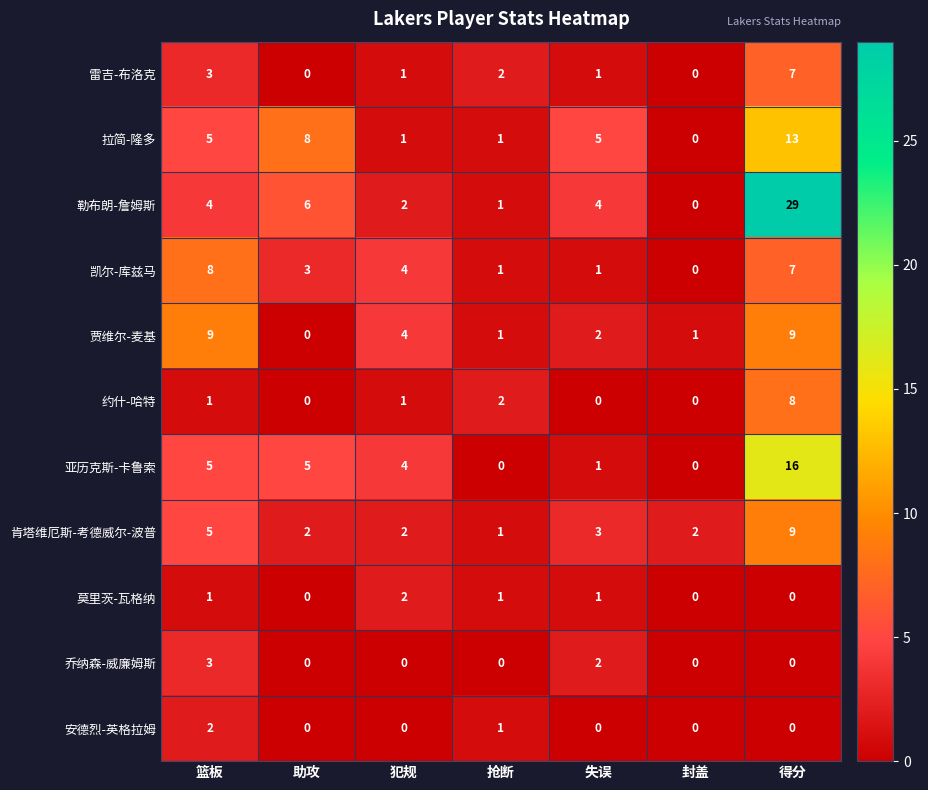

What is the difference between the second highest and second lowest values in the 贾维尔-麦基 series?

8